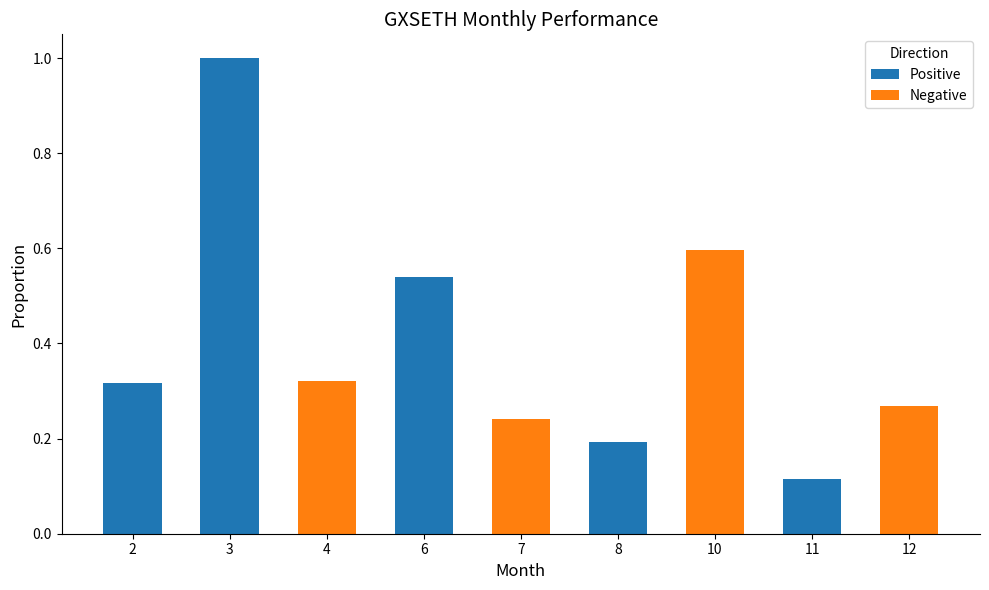

At which category is the sum across all series the highest?

3